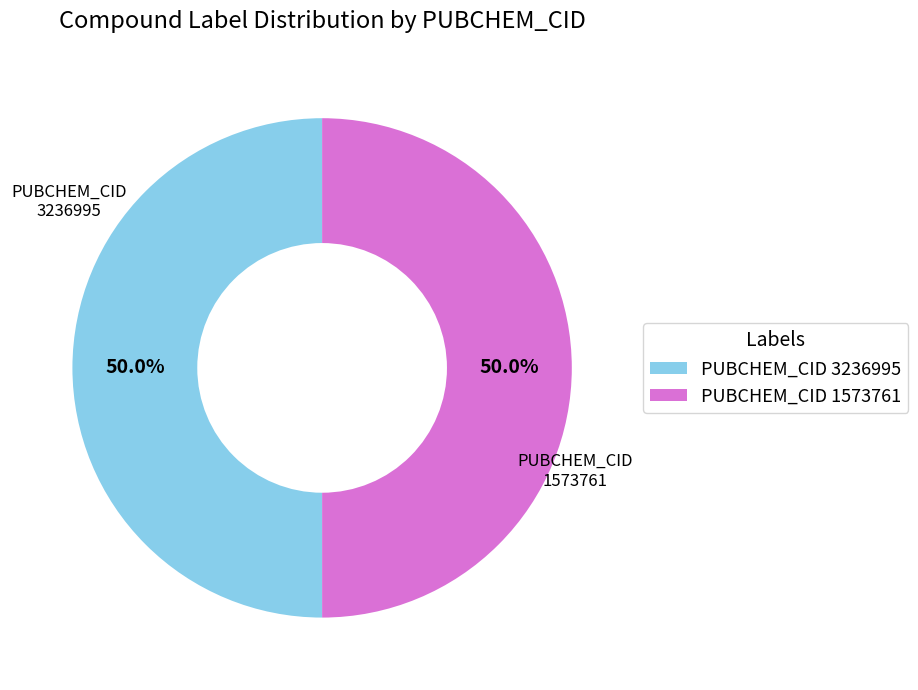

Approximately how many times larger is the value at PUBCHEM_CID 1573761 compared to PUBCHEM_CID 3236995?

1.0